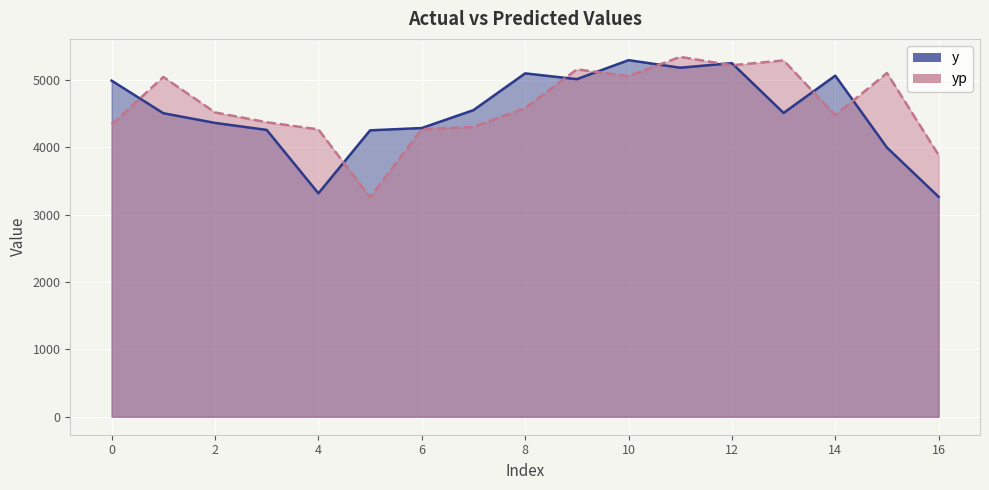

What is the difference between the highest and lowest values at 0?

651.5